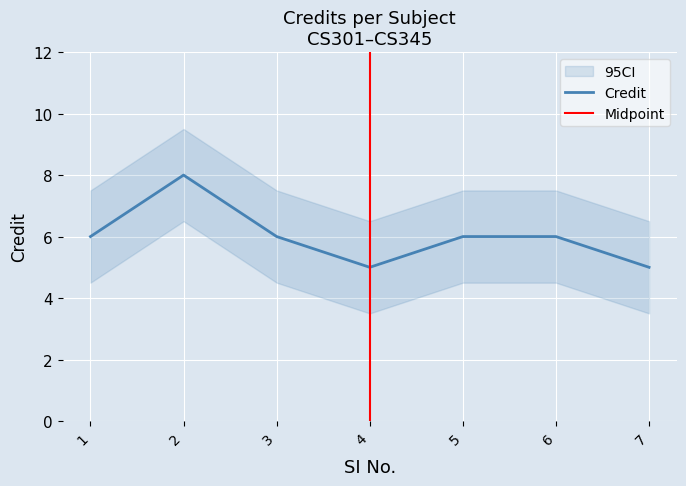

At which label is the value closest to 6?

1